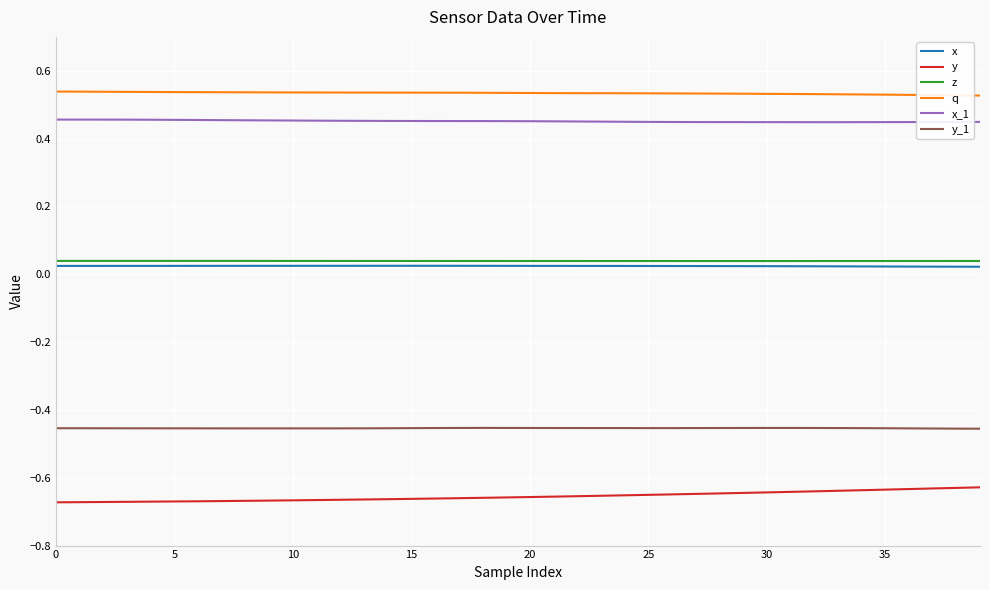

Which series has the largest total across all categories?

q